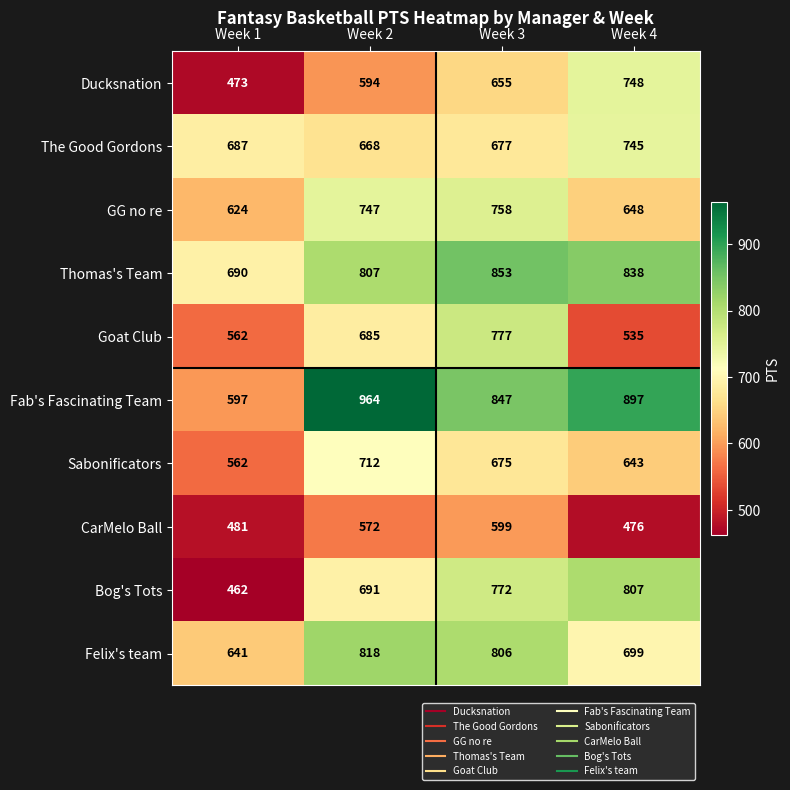

Which series has the largest range (max minus min)?

Fab's Fascinating Team